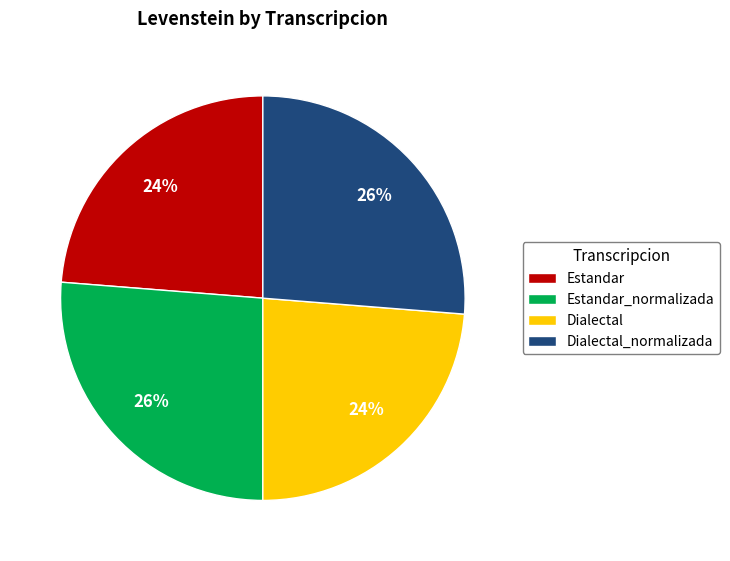

What percentage is the Dialectal slice, to the nearest percent?

24%